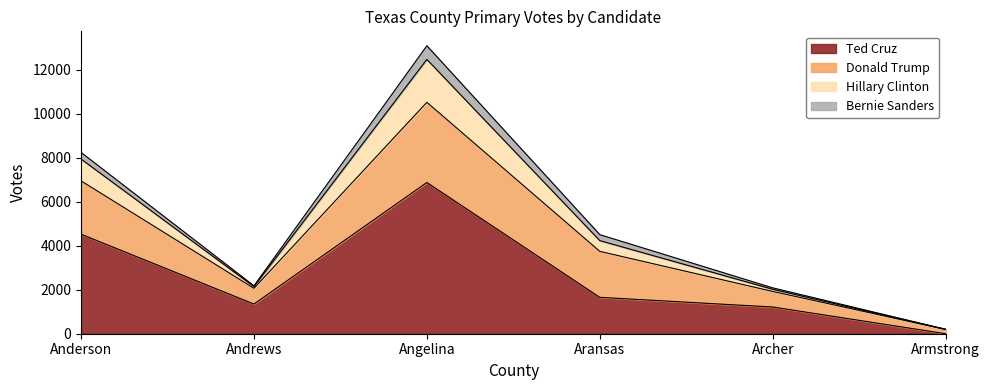

What is the label of the 3rd point from the left?

Angelina